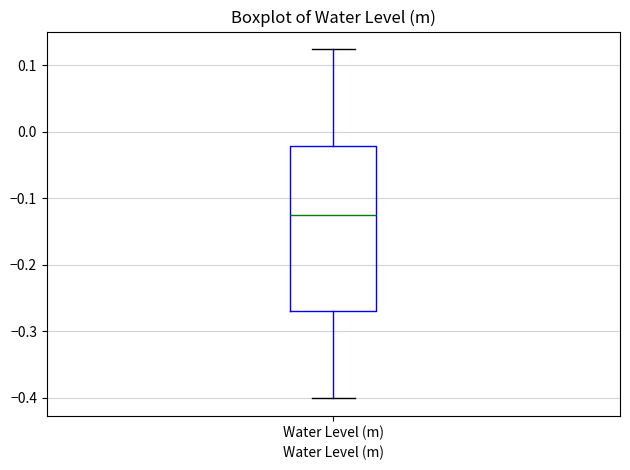

Read this box plot against the y-axis: the position of the median line, the range covered by the box, and the ends of both whiskers. The values are not printed on the chart, so give them approximately, as read against the axis.

median -0.12, box -0.27 to -0.02, whiskers -0.40 to 0.12